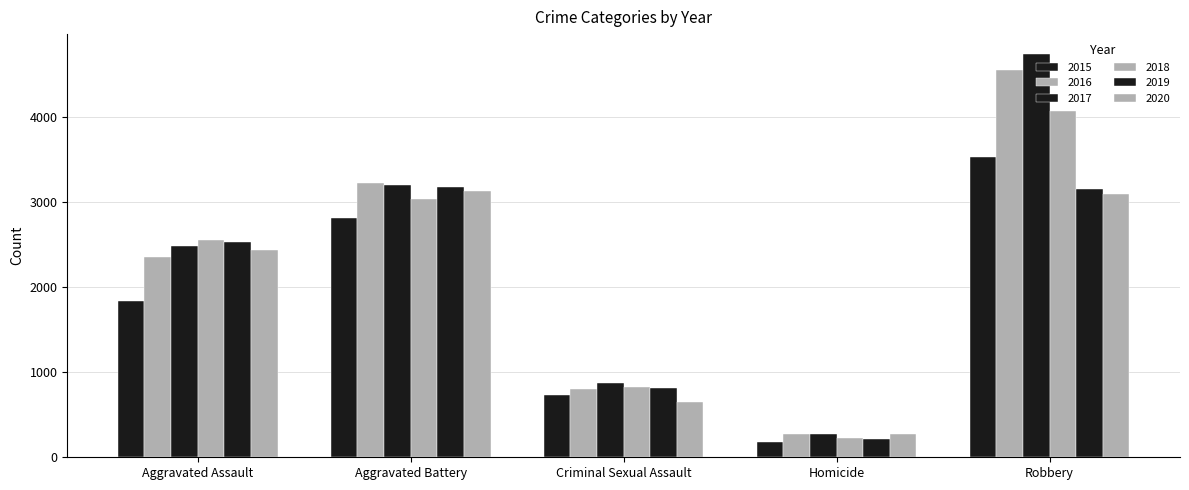

Reading left to right, what are all the values shown in this chart?

2015: Aggravated Assault=1838	Aggravated Battery=2806	Criminal Sexual Assault=737	Homicide=184	Robbery=3532
2016: Aggravated Assault=2351	Aggravated Battery=3222	Criminal Sexual Assault=797	Homicide=278	Robbery=4547
2017: Aggravated Assault=2485	Aggravated Battery=3199	Criminal Sexual Assault=872	Homicide=275	Robbery=4734
2018: Aggravated Assault=2555	Aggravated Battery=3034	Criminal Sexual Assault=827	Homicide=230	Robbery=4068
2019: Aggravated Assault=2523	Aggravated Battery=3178	Criminal Sexual Assault=818	Homicide=214	Robbery=3154
2020: Aggravated Assault=2437	Aggravated Battery=3127	Criminal Sexual Assault=649	Homicide=274	Robbery=3098